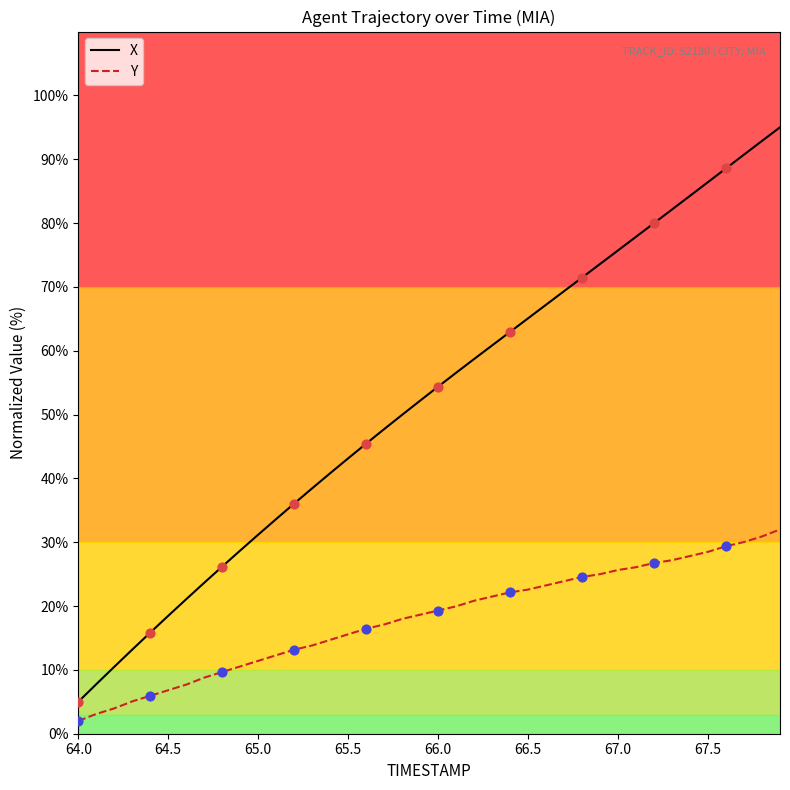

What is the highest value of the Y series?

32.0